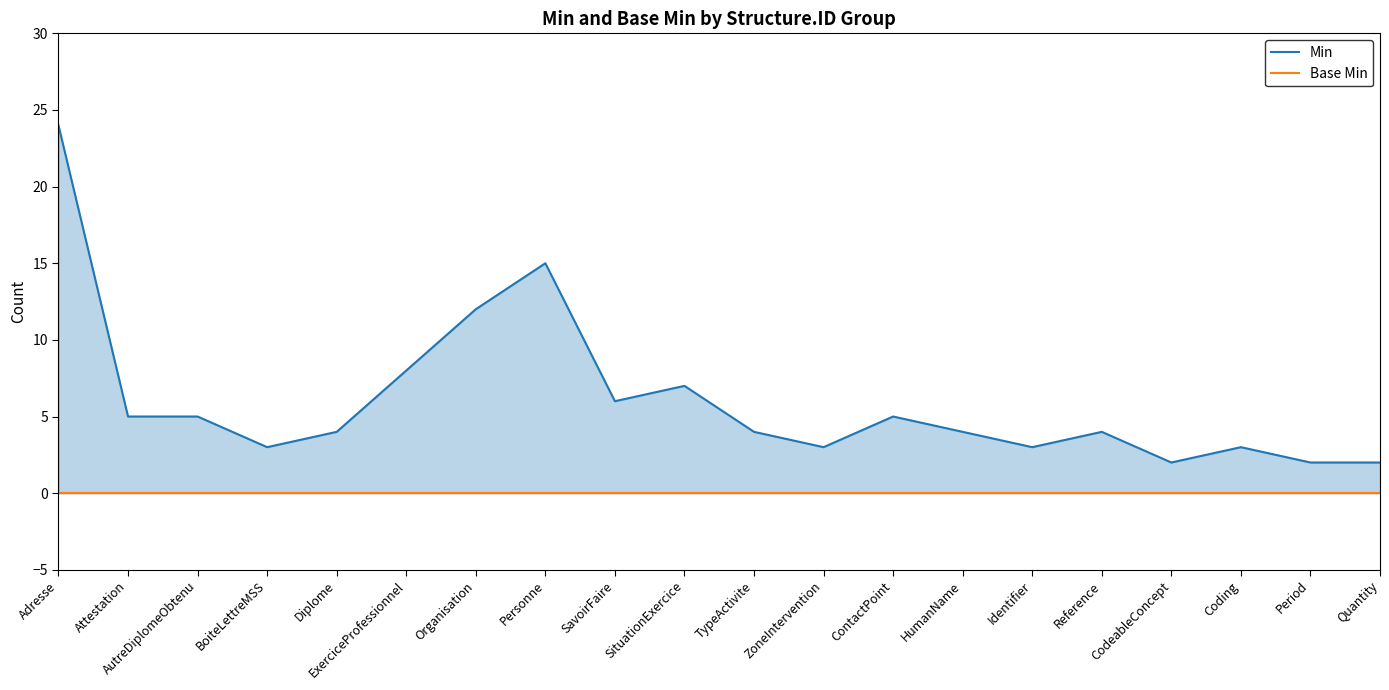

What are all the series names shown in the legend?

Min, Base Min